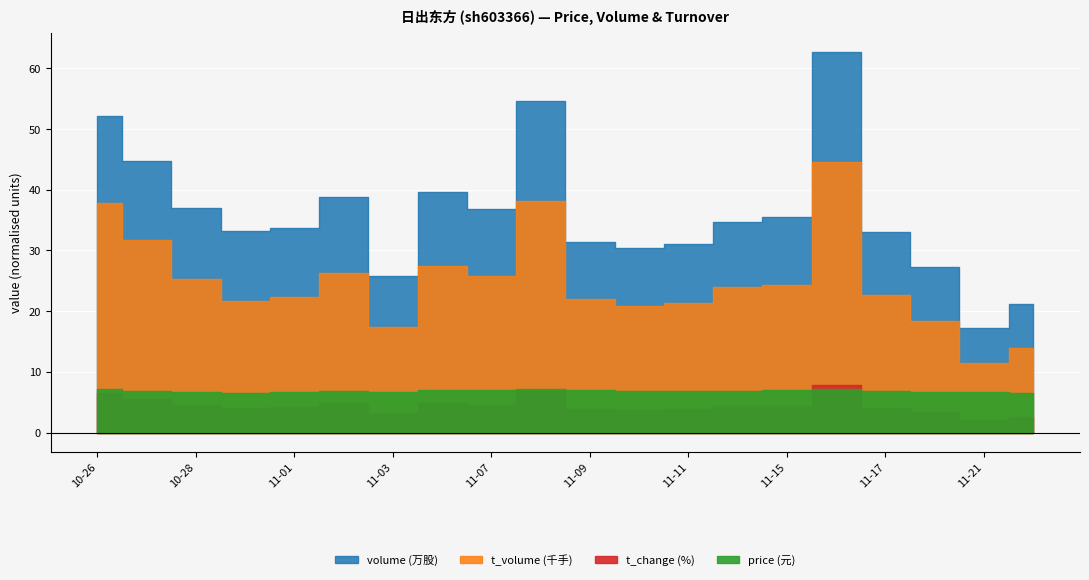

What is the label of the 12th point from the right?

2022-11-07